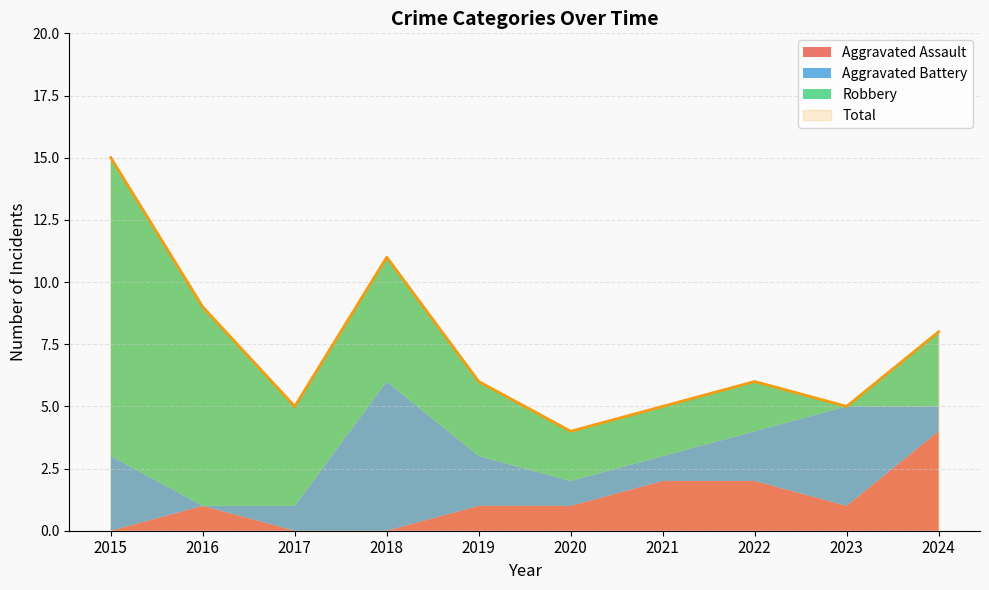

True or false: Robbery has a value of 3 at 2024.

True